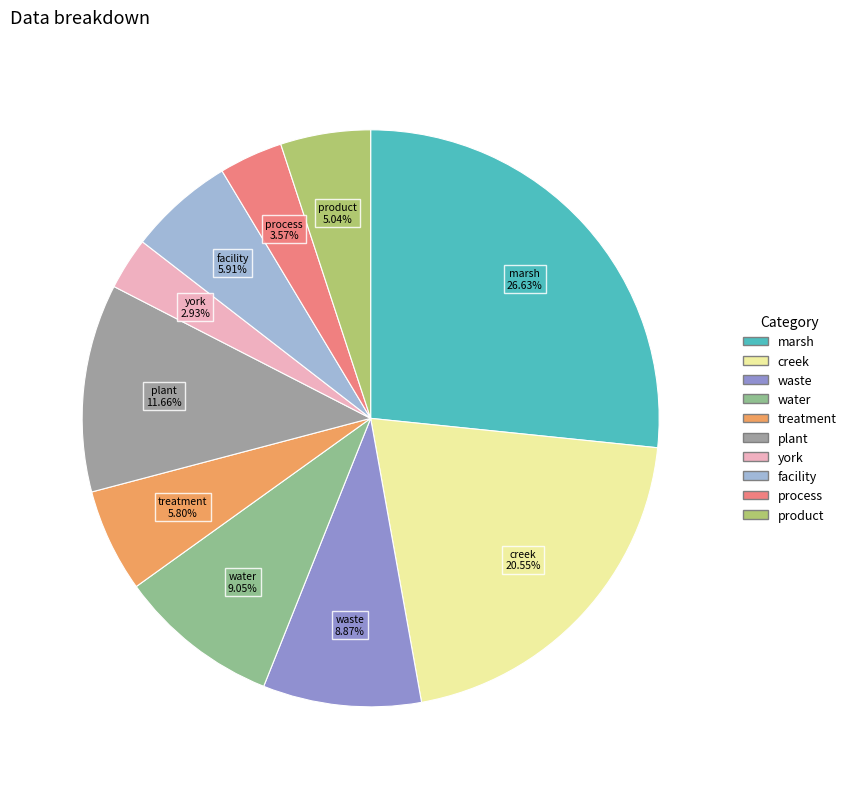

To the nearest percent, what portion does waste represent?

9%